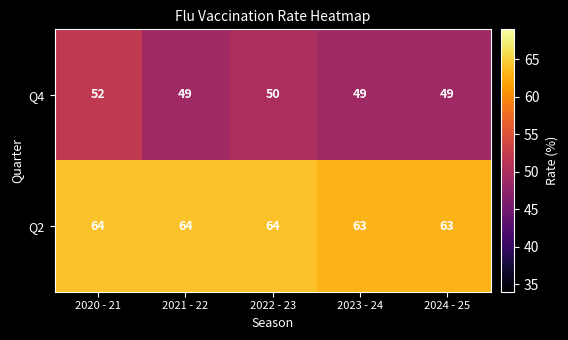

Is it true that Q4 equals 86 at 2023 - 24?

False